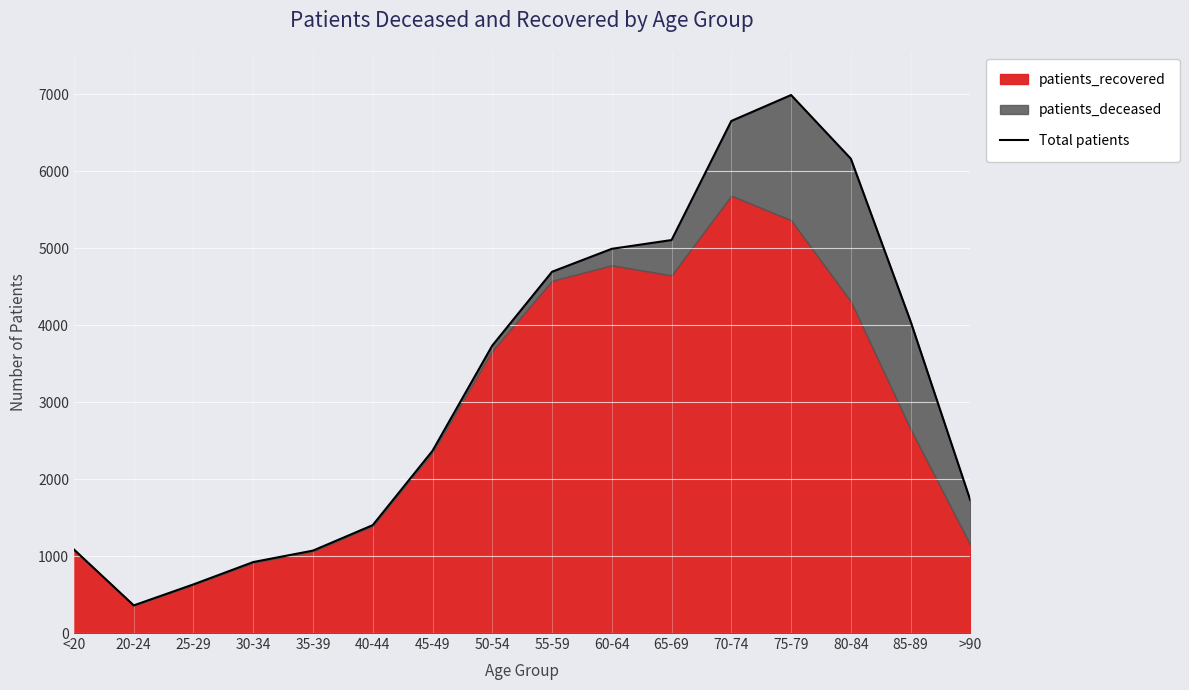

Where is the first local maximum?

75-79